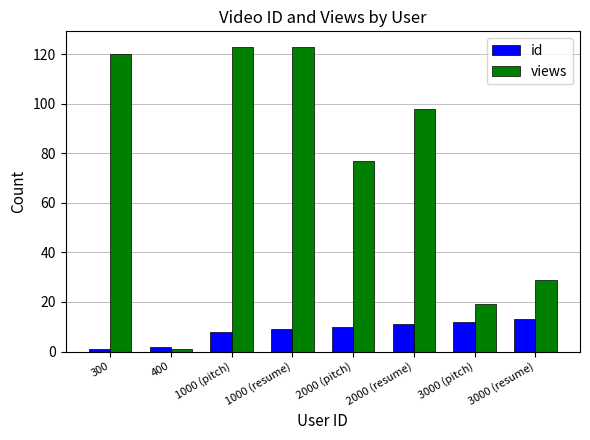

Which series has the widest spread of values?

views